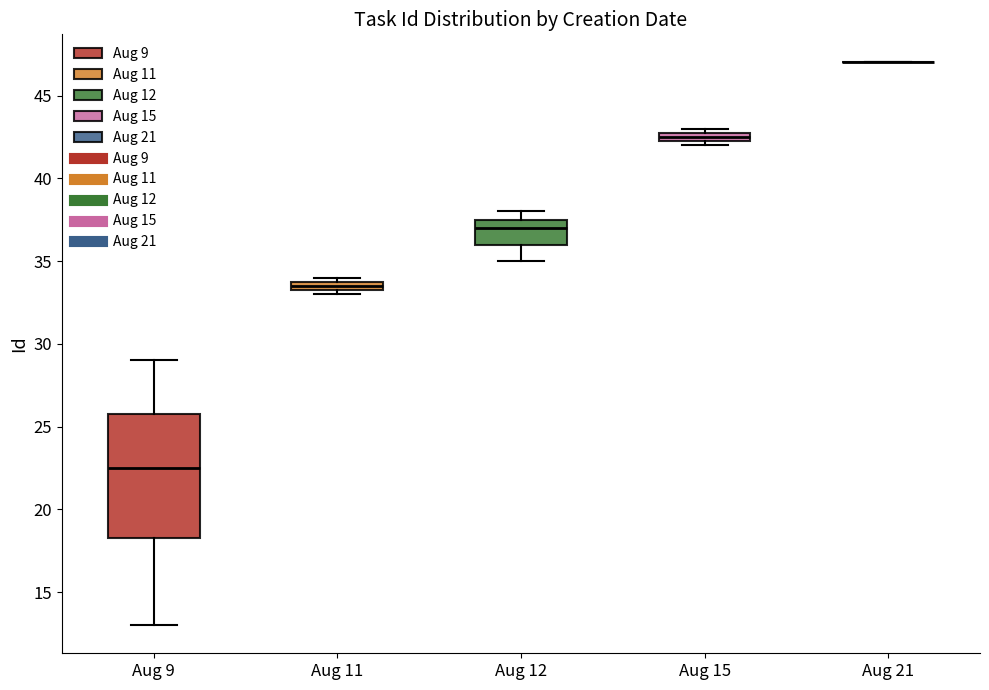

Which box is the tallest, from its lower edge to its upper edge?

Aug 9